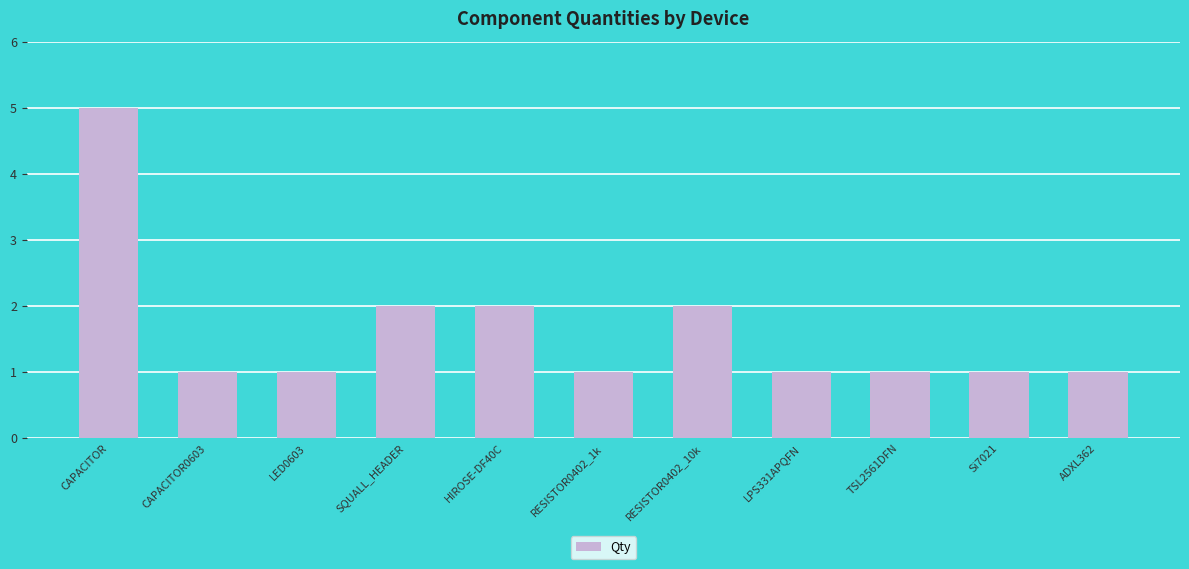

Between HIROSE-DF40C and TSL2561DFN, which is larger?

HIROSE-DF40C